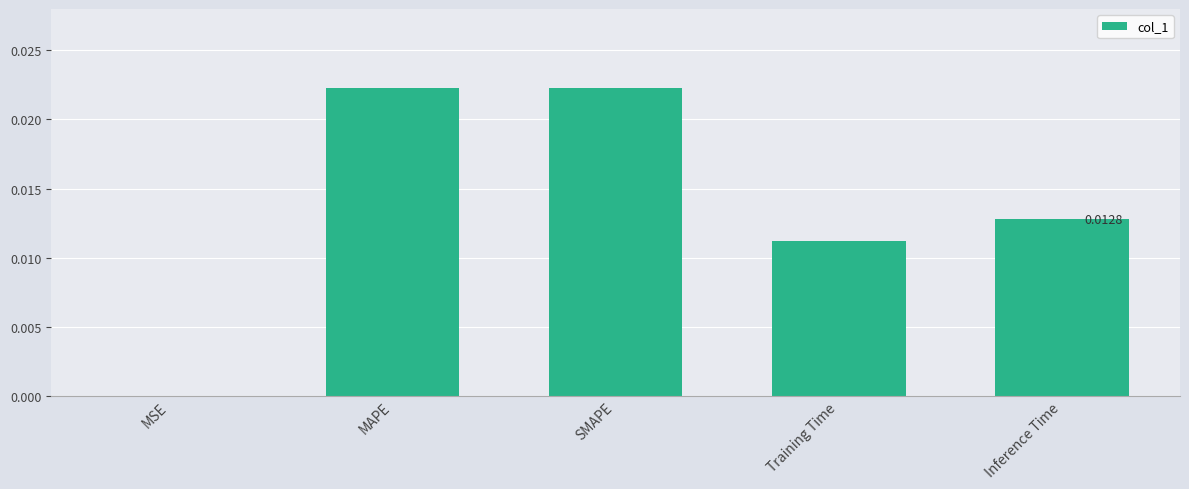

Between Inference Time and MAPE, which is larger?

MAPE